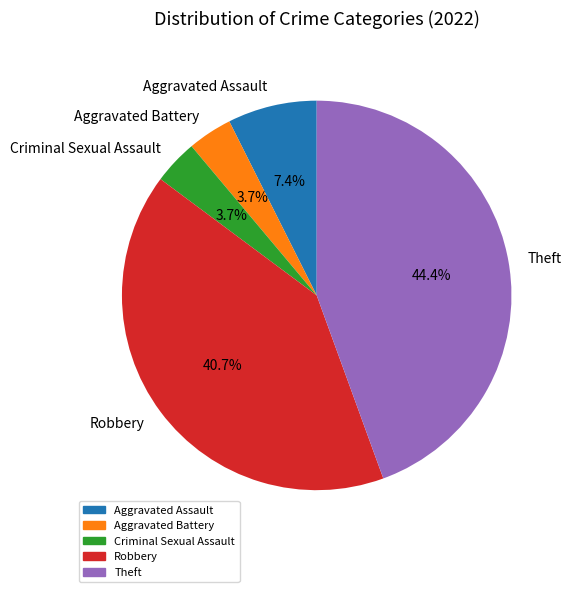

What is the largest slice in the pie chart?

Theft